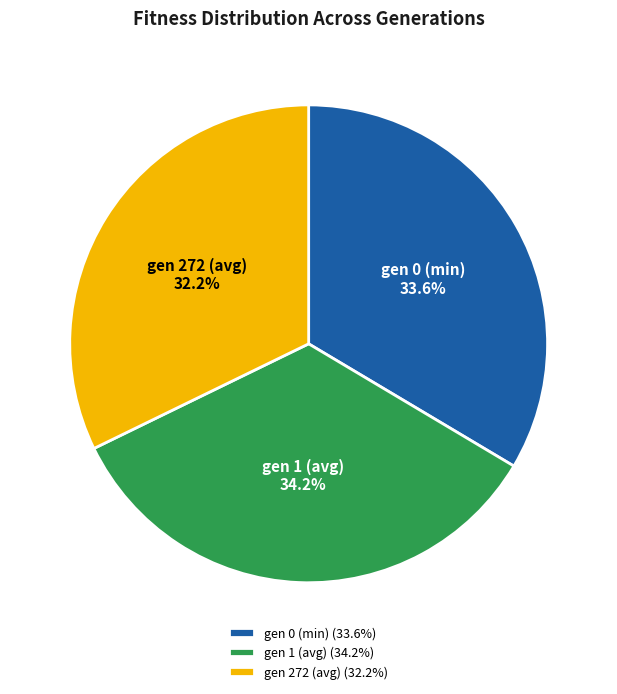

Is gen 272 (avg) the majority of the pie?

No